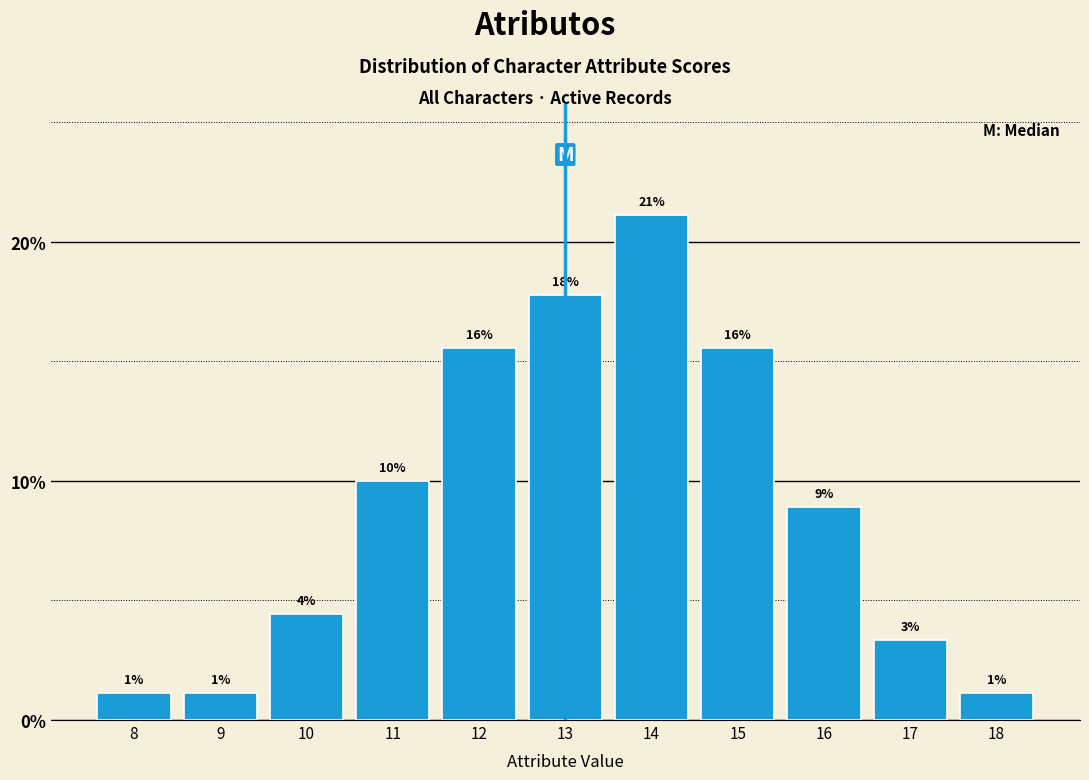

Are the bars horizontal?

No